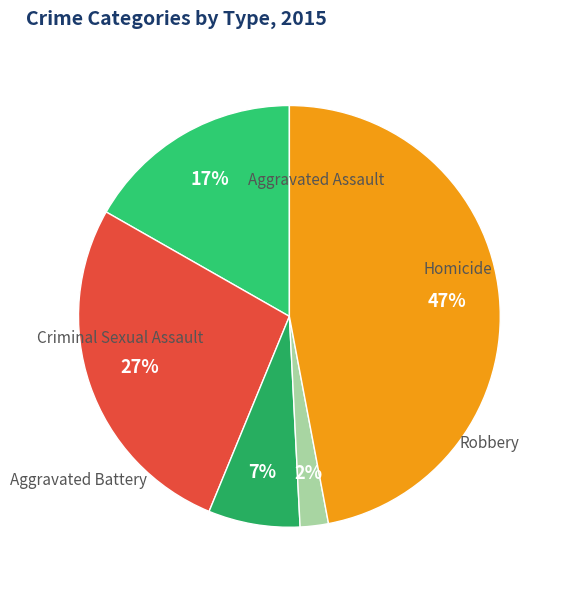

Count the number of slices in the pie.

5